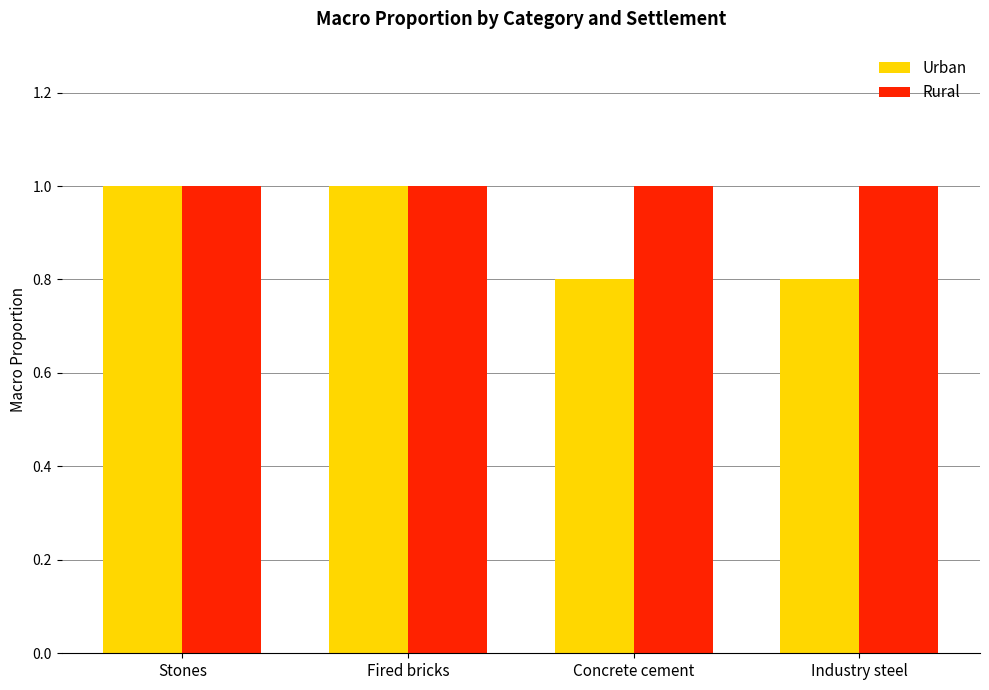

What is the sum of all Rural values?

4.0